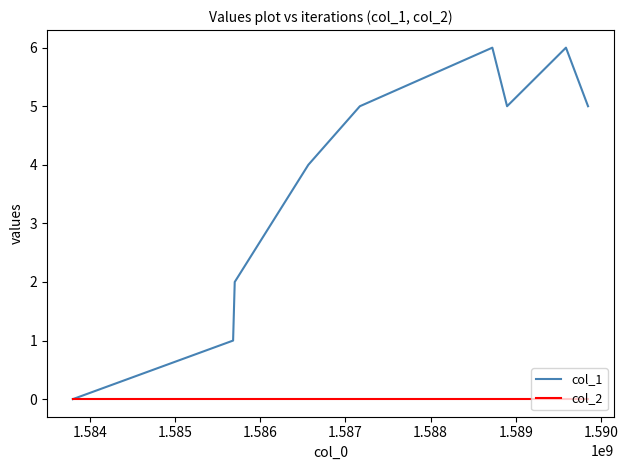

What is the maximum value shown in the chart?

6